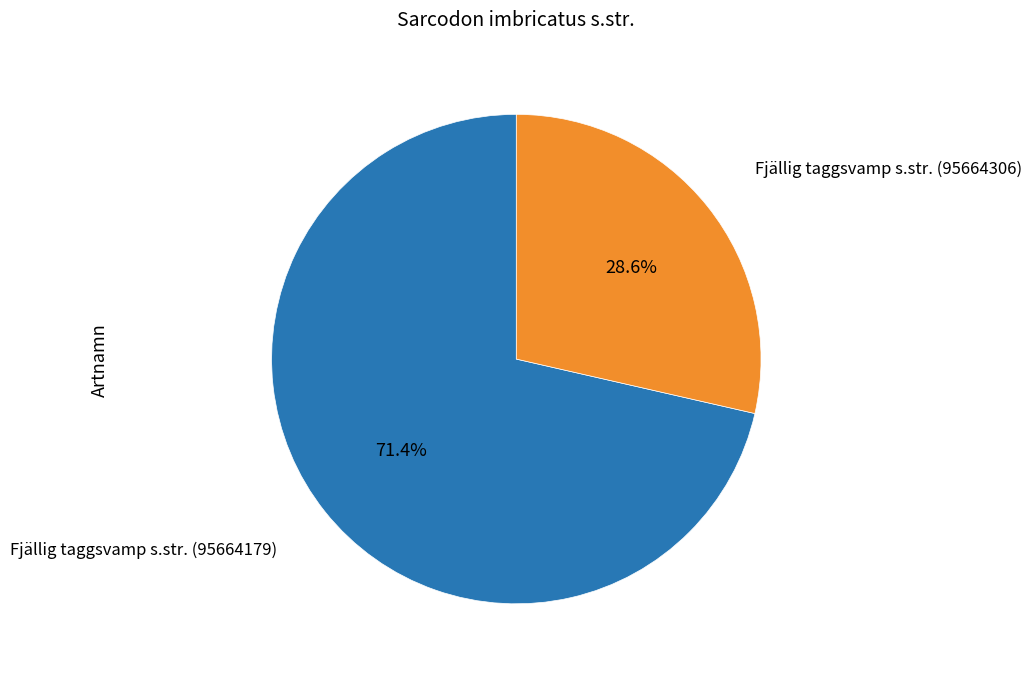

Does any single category account for the majority?

Yes